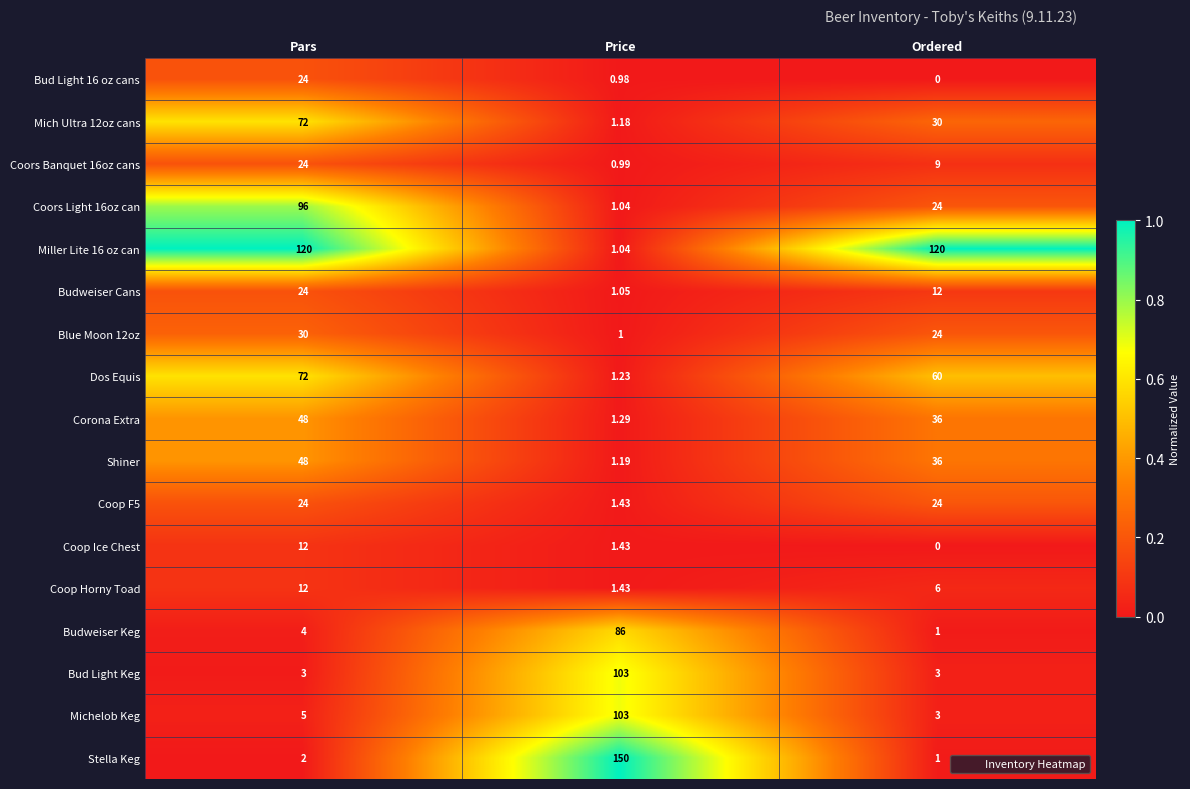

Where is Shiner nearest to the value 24?

Ordered